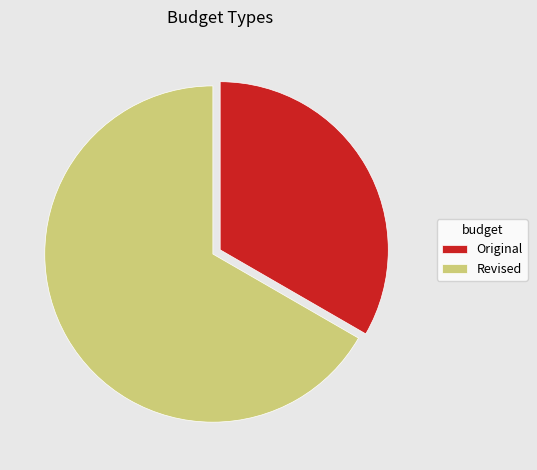

Which category has the biggest portion of the pie?

Revised